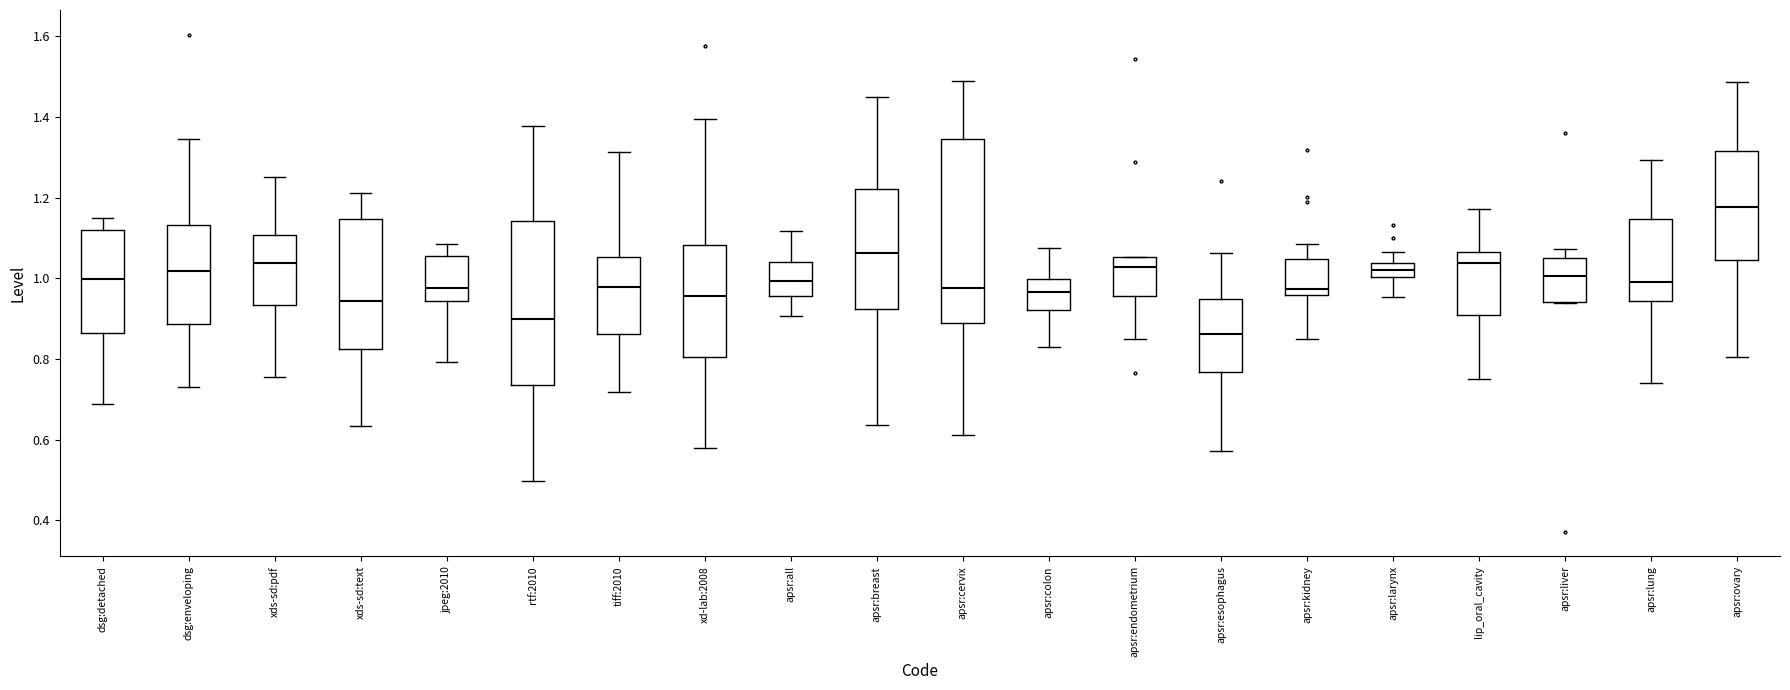

Which box is the tallest, from its lower edge to its upper edge?

apsr:cervix